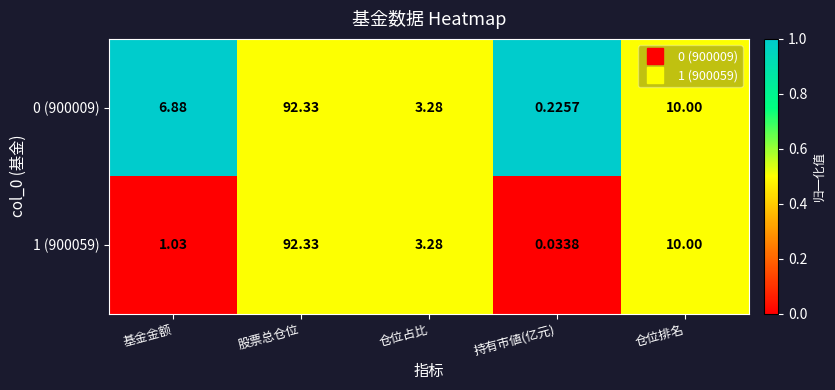

At which category is the sum across all series the highest?

股票总仓位